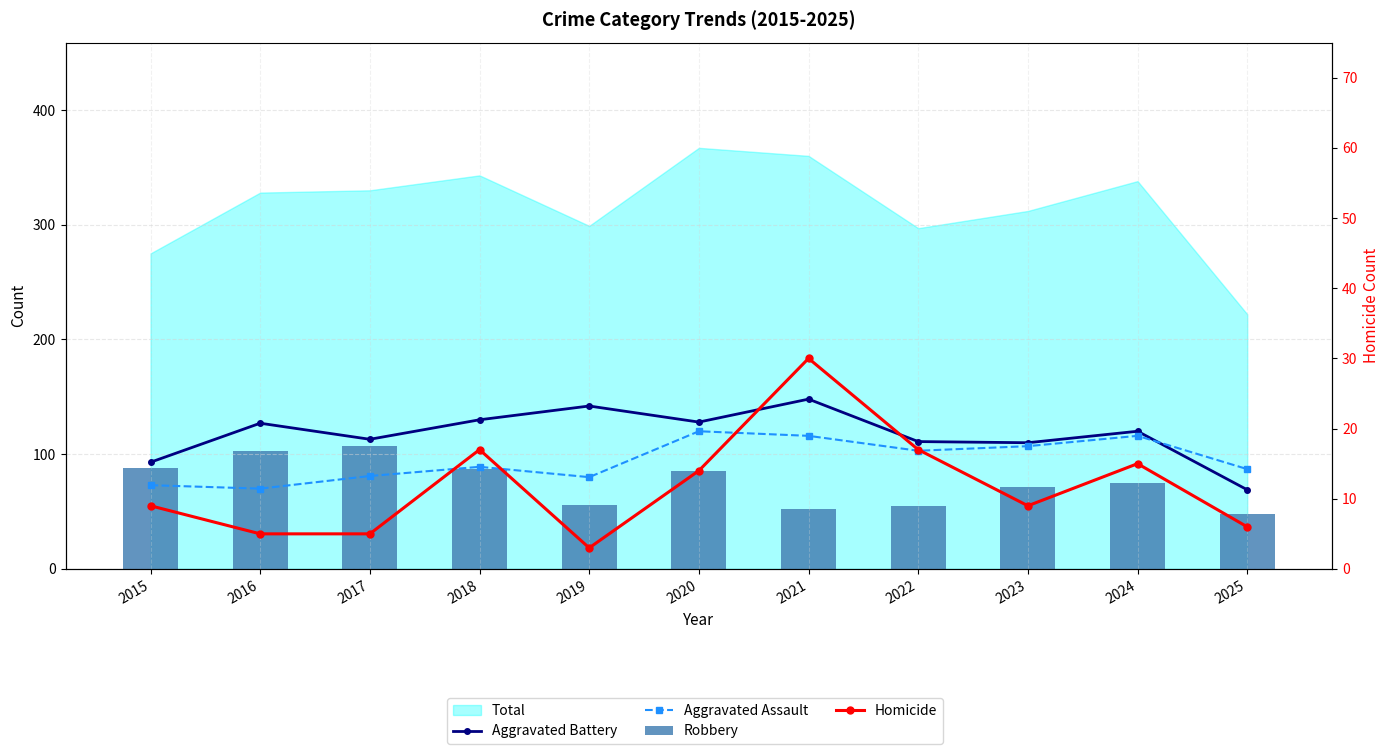

What is the sum of all Aggravated Battery values?

1291